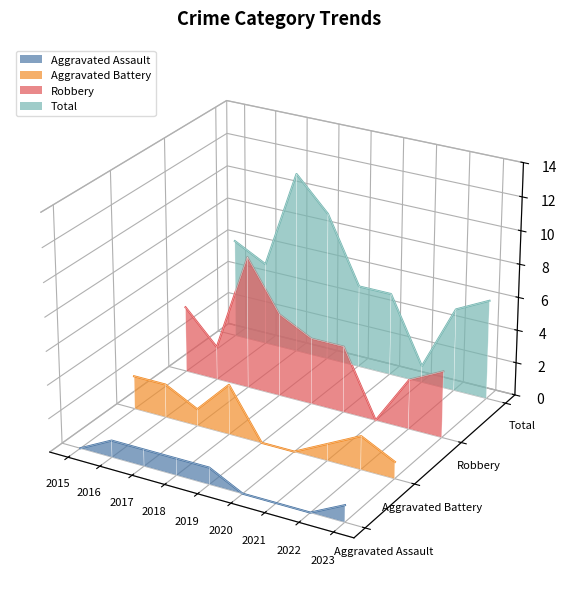

True or false: Aggravated Assault has a value of -0.0 at 2016.

True